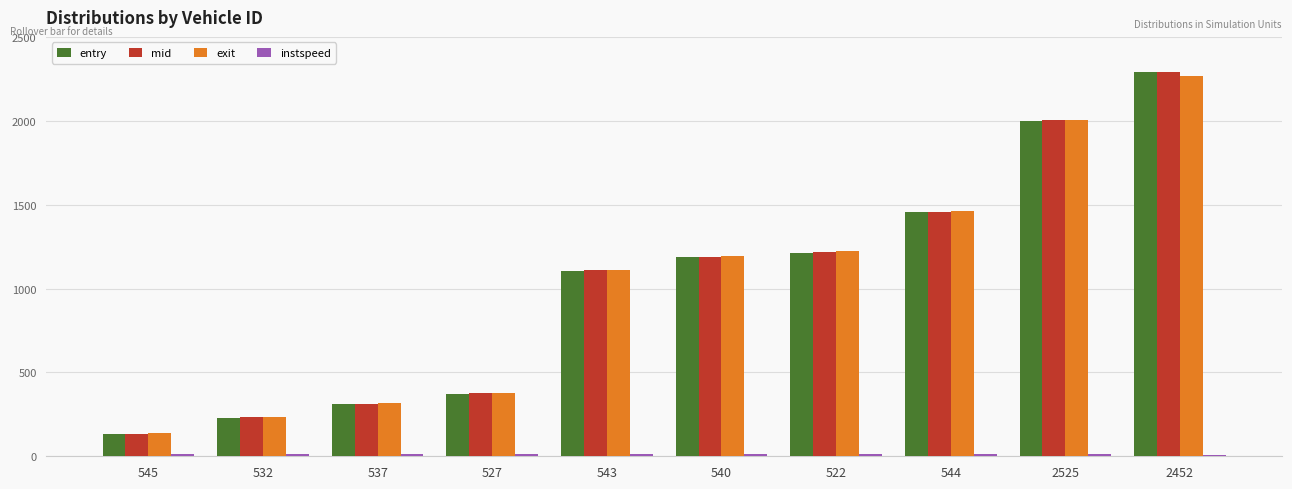

Is the value of mid at 2452 greater than the value of entry at 537?

Yes